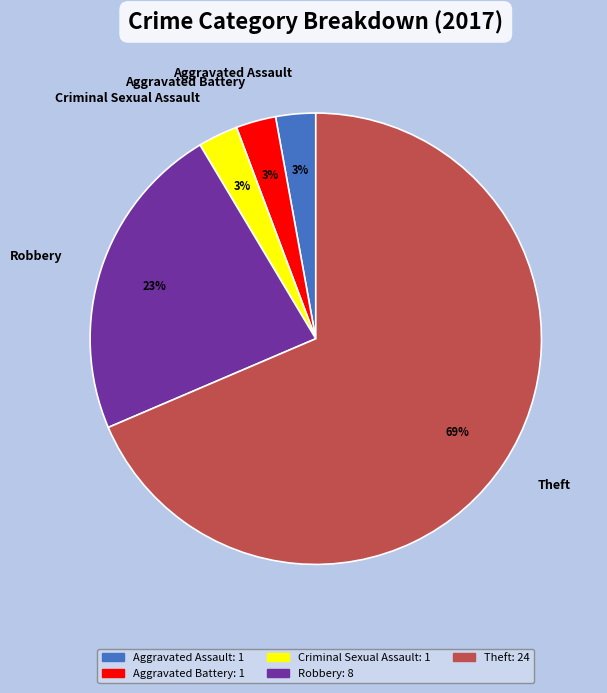

The Aggravated Assault slice represents 3% of the pie. True or false?

True